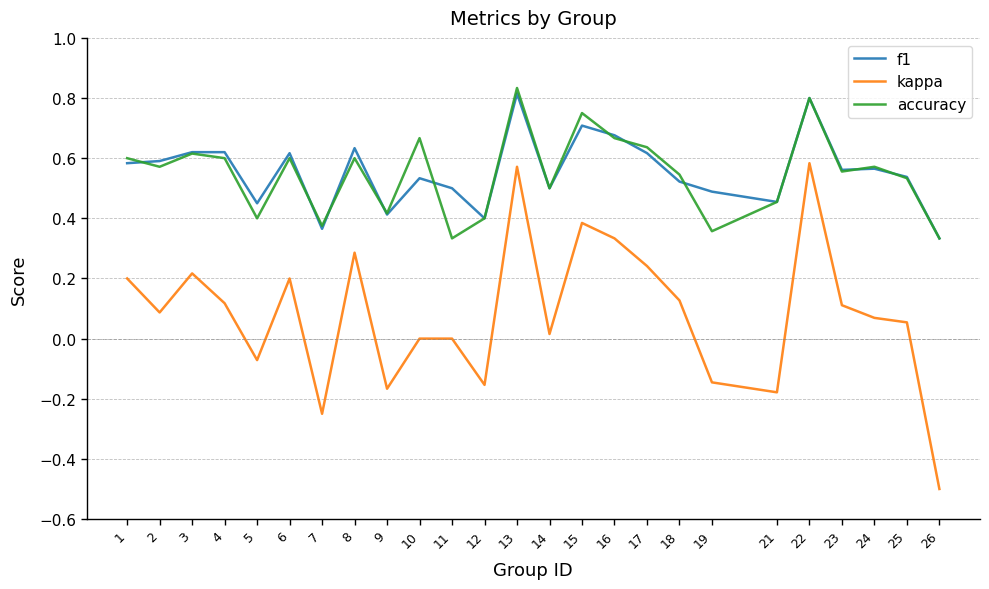

How many lines are shown in the chart?

3